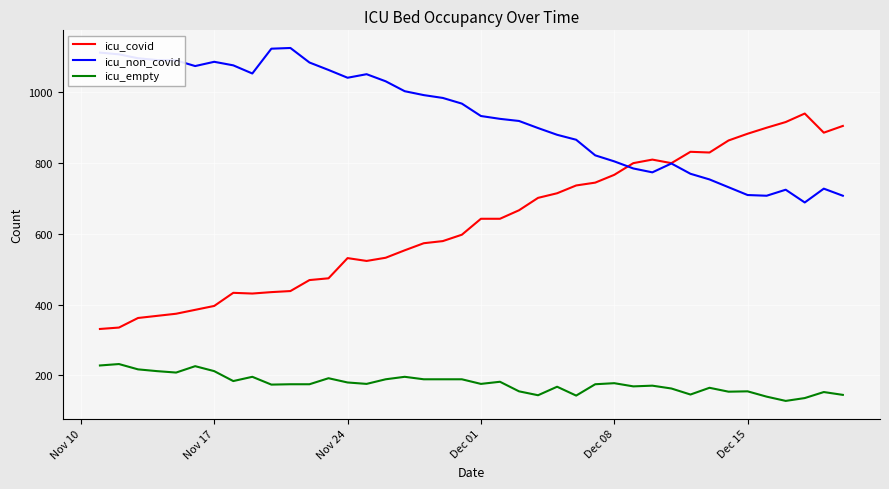

True or false: icu_empty and icu_non_covid intersect in this chart.

False